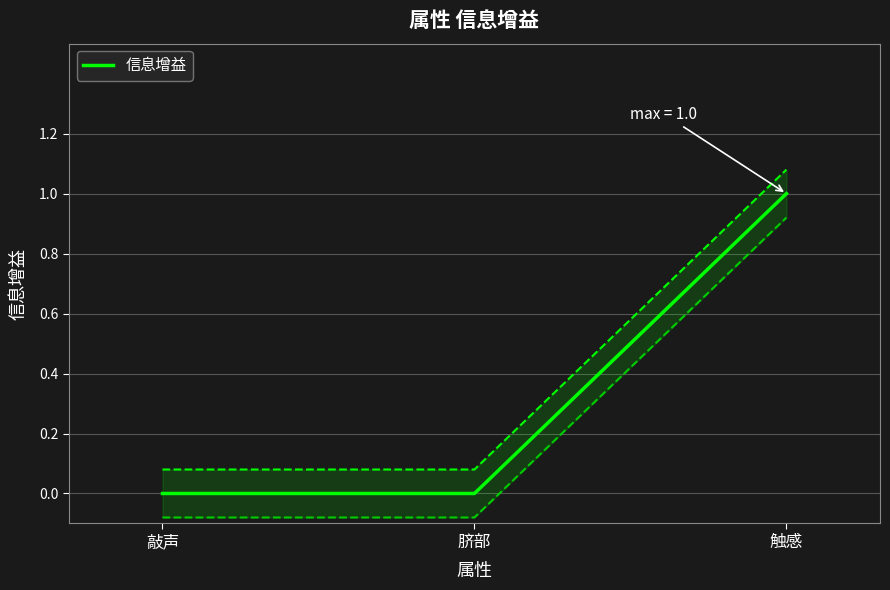

Count the values in the range 0 to 1.

3